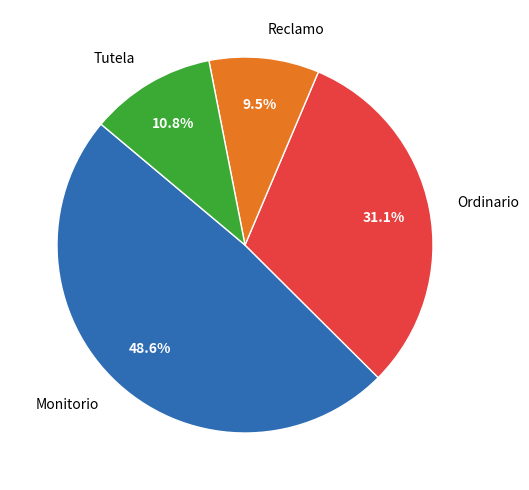

Count the number of slices in the pie.

4